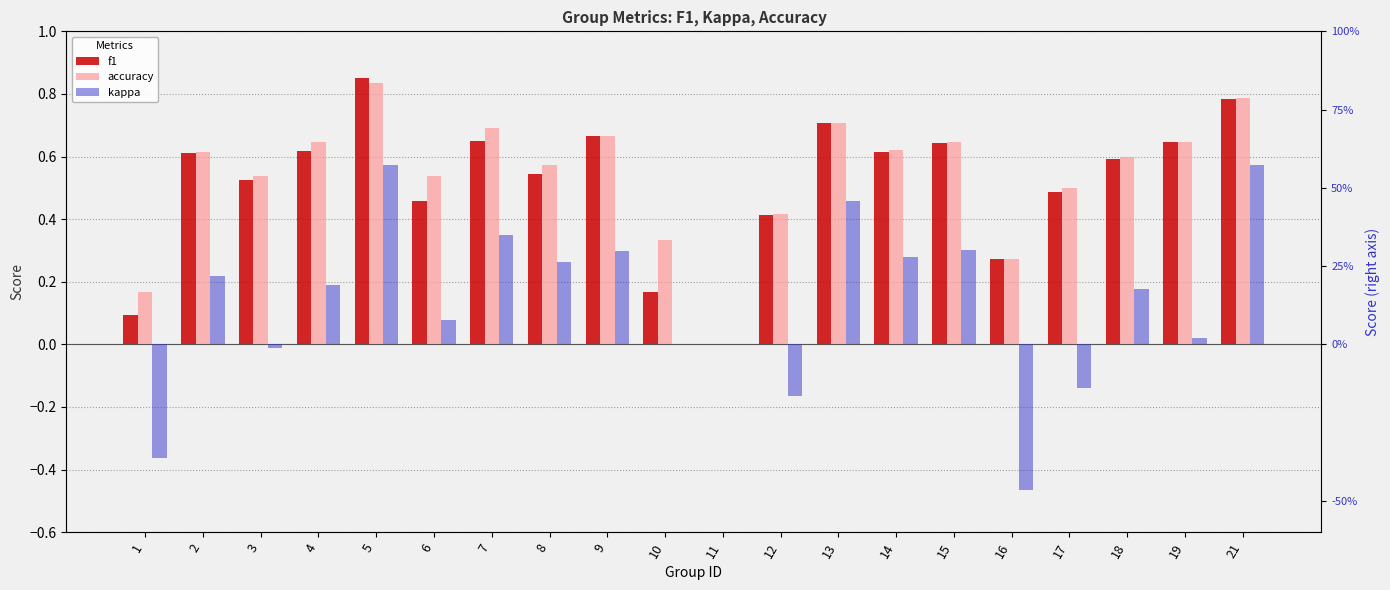

What is the value of the kappa bar at the 8th from the left?

0.3